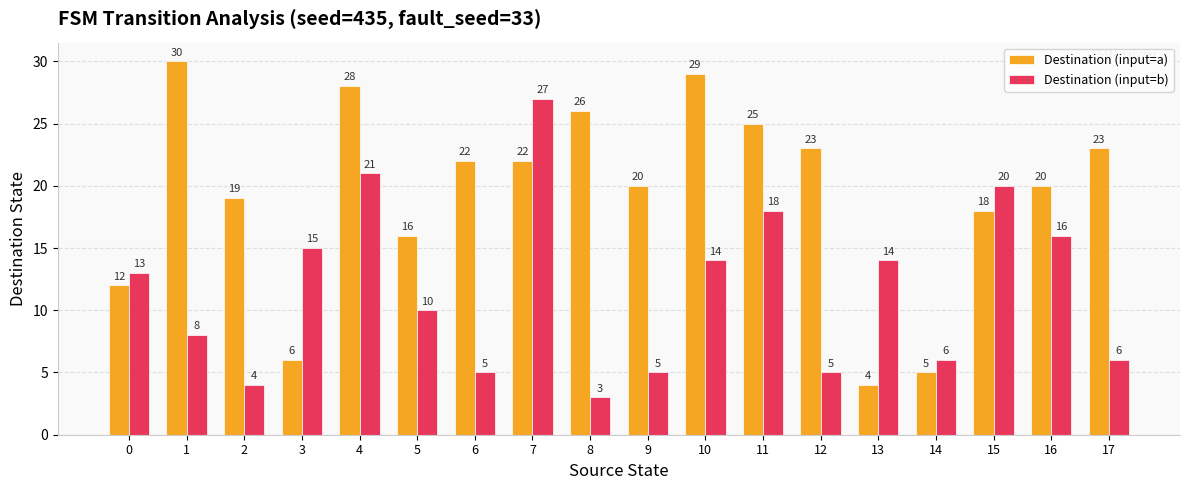

At 8, list the series in order from largest to smallest.

Destination (input=a), Destination (input=b)